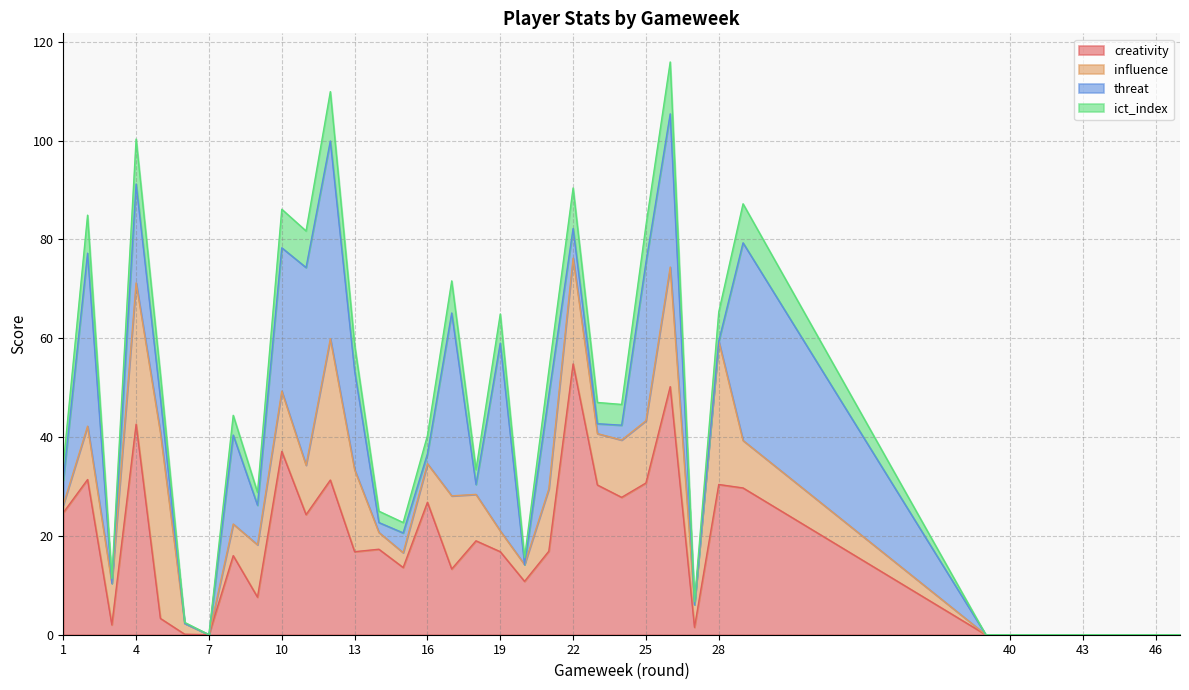

What is the value of the creativity point at the 12th from the left?

31.3